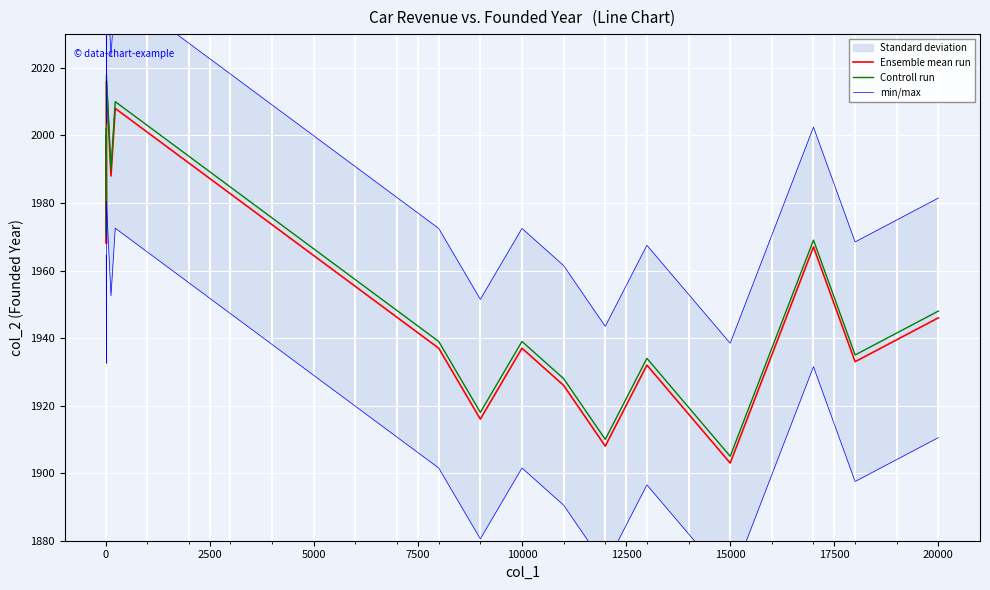

Is the value of Controll run at 13 greater than the value of min/max at 20000?

No